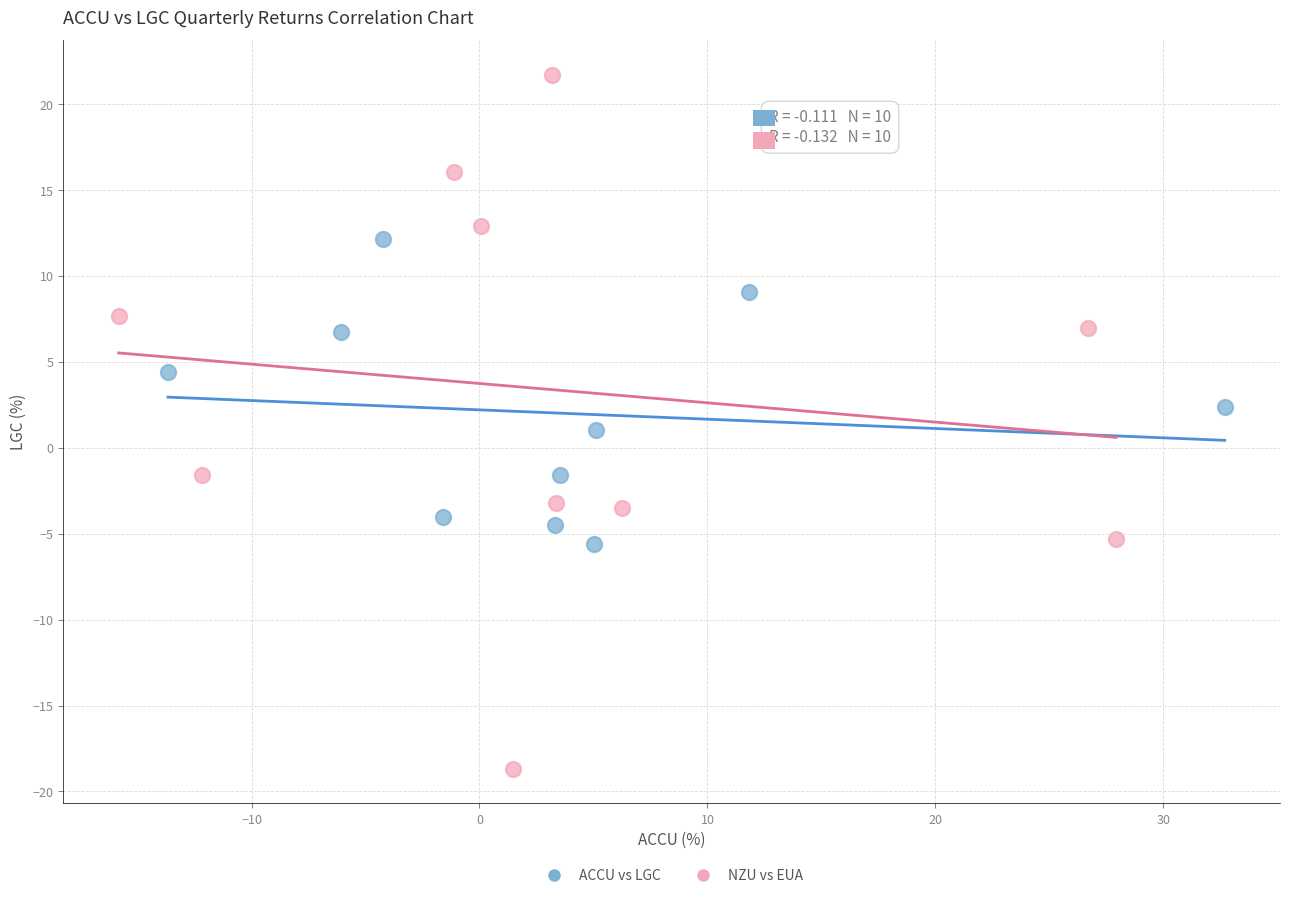

Which series has the largest Y range (max minus min)?

NZU vs EUA